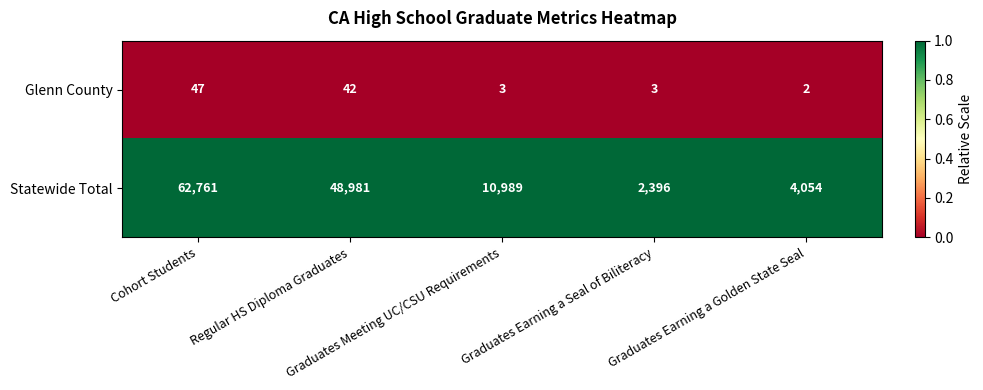

Between Cohort Students and Regular HS Diploma Graduates, which series saw the biggest shift?

Statewide Total